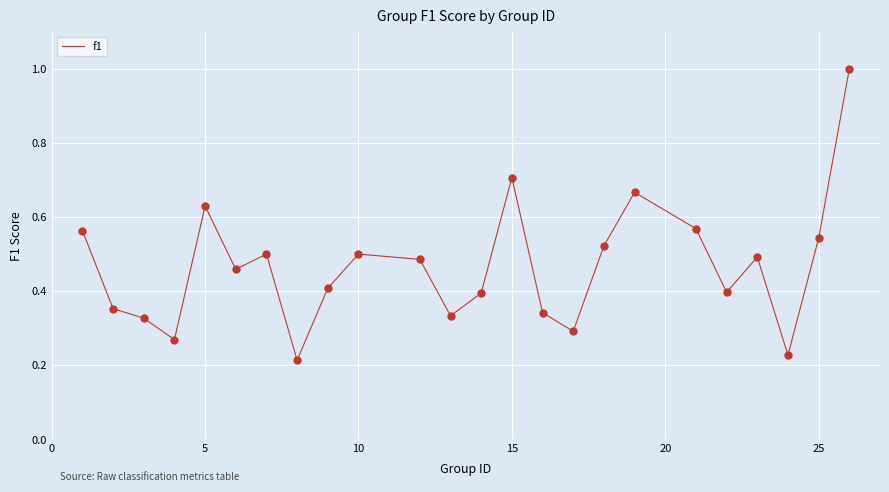

What is the maximum value shown in the chart?

1.0